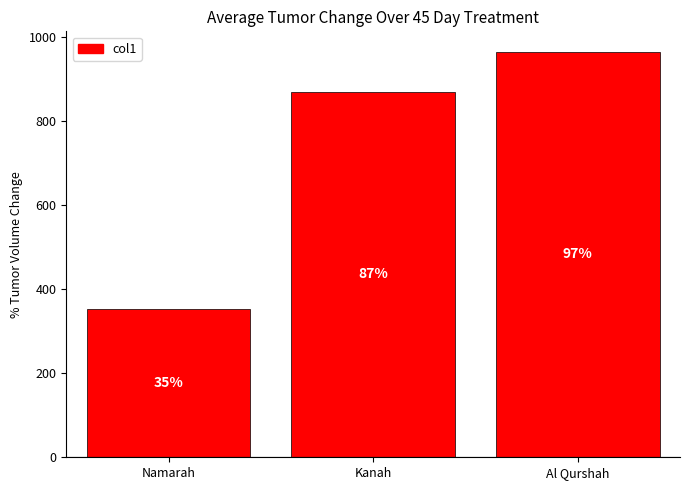

How many bars are there in total?

3